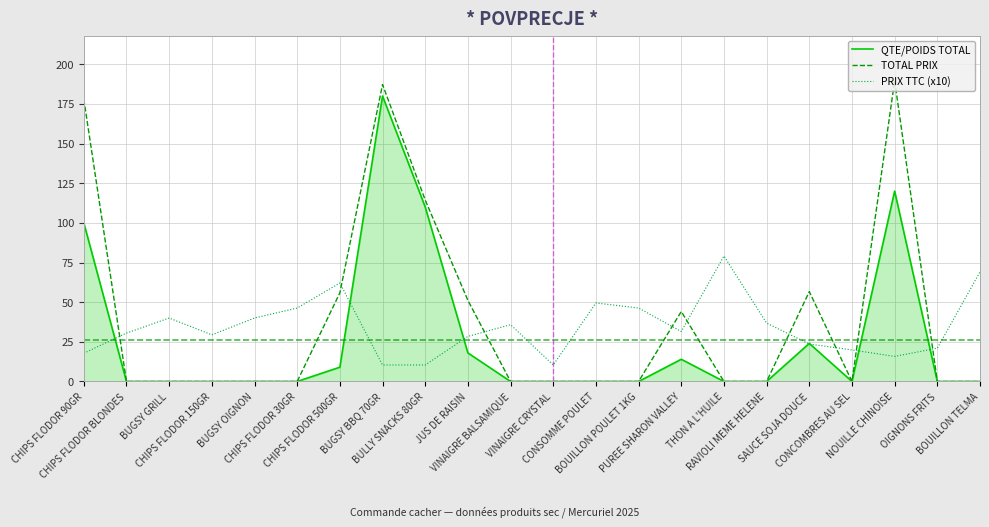

What is the maximum value shown in the chart?

189.6